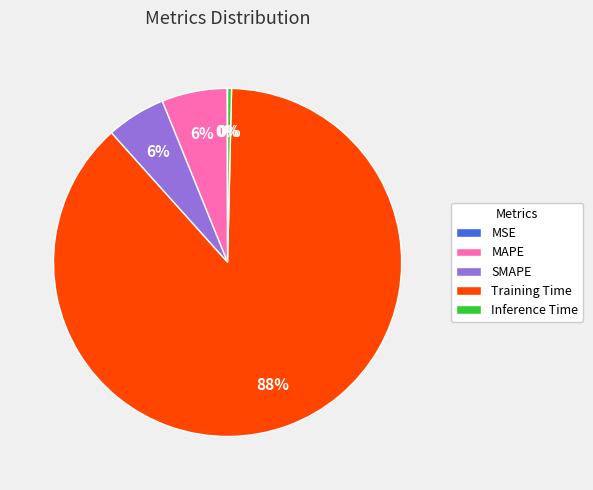

Which has a higher value, Inference Time or SMAPE?

SMAPE